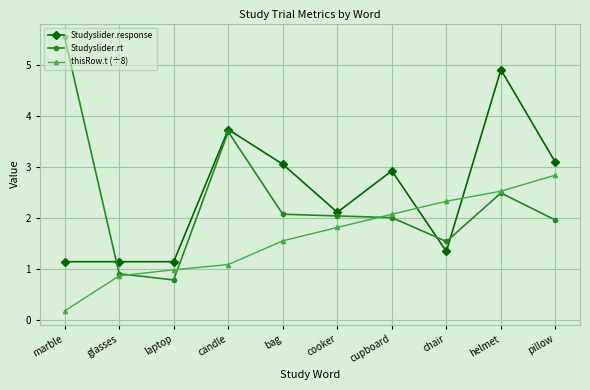

True or false: Studyslider.rt and thisRow.t (÷8) cross at least once.

True